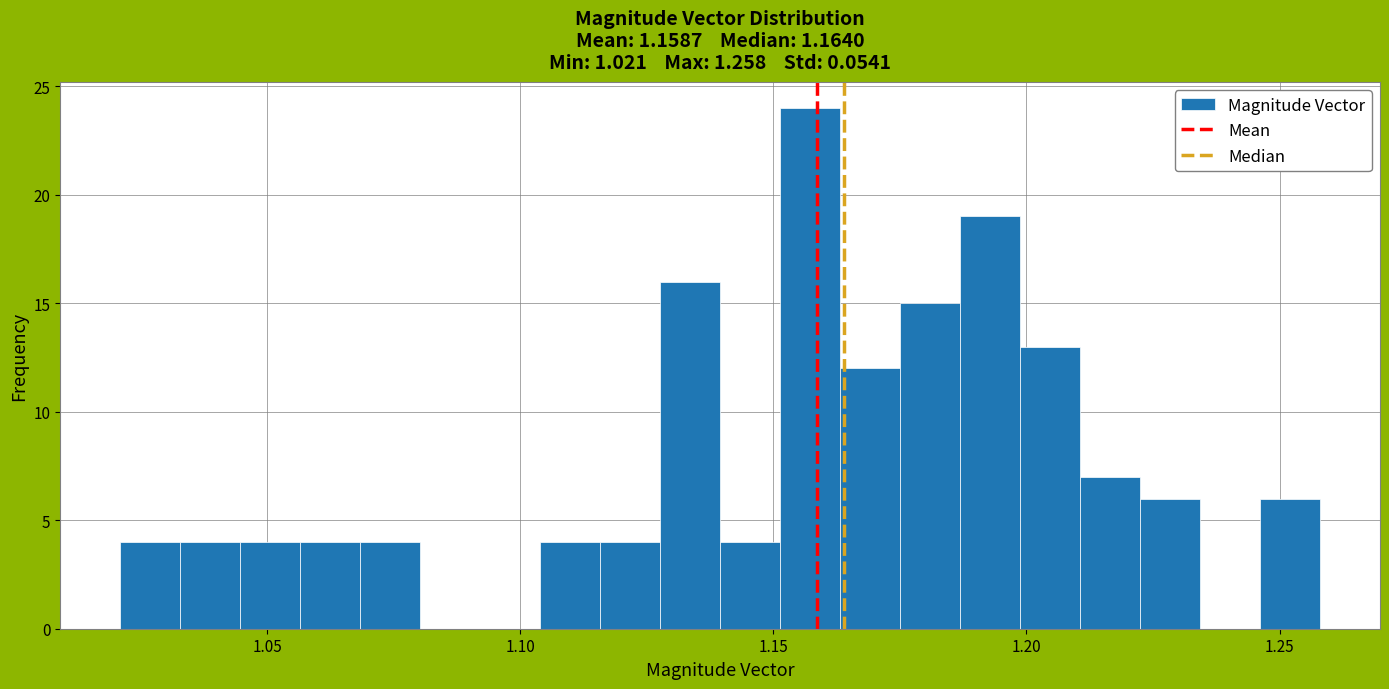

Around what value on the x-axis is the tallest bar? Give the approximate position of its centre, as read against the axis.

1.155